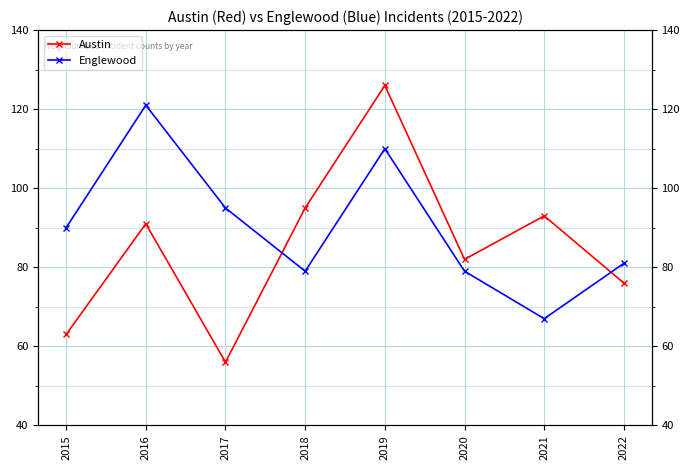

Rank the categories by Englewood value from highest to lowest.

2016, 2019, 2017, 2015, 2022, 2018, 2020, 2021